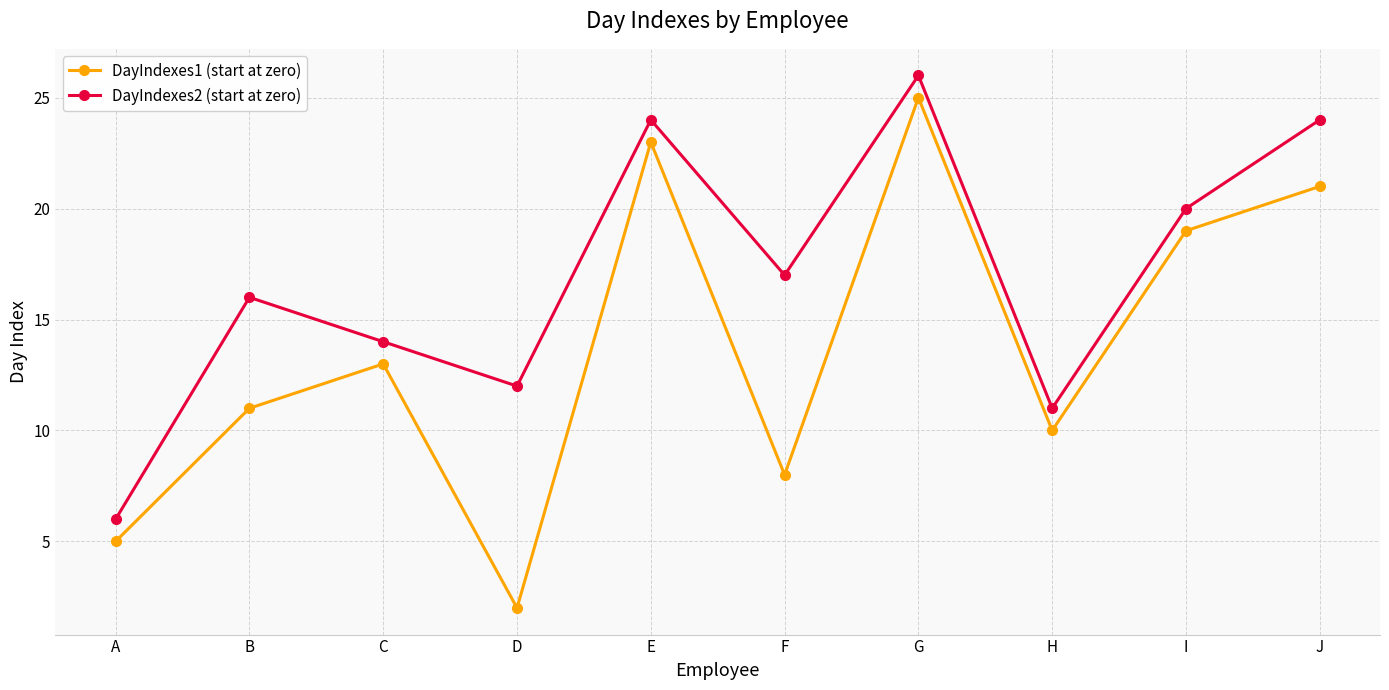

What is the difference between the highest and lowest values at F?

9